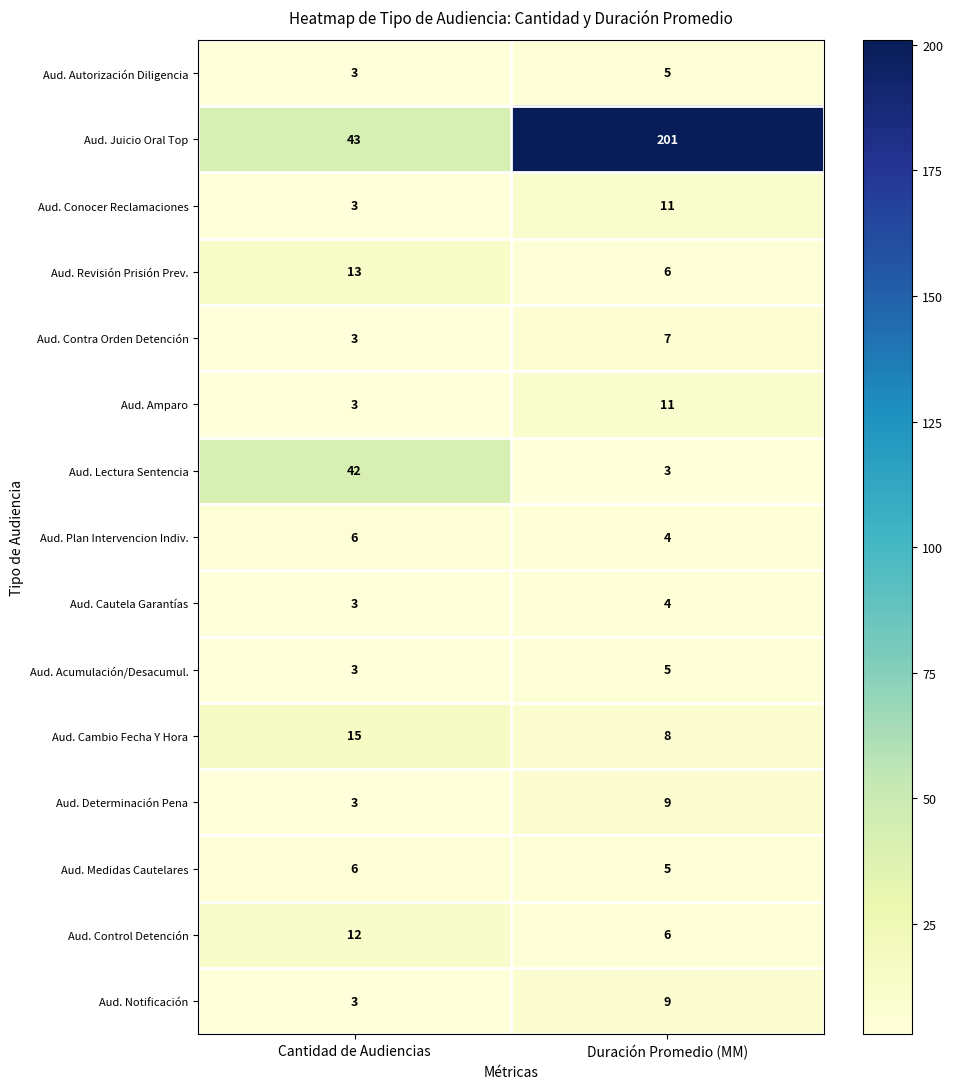

Where is Aud. Autorización Diligencia nearest to the value 4?

Cantidad de Audiencias